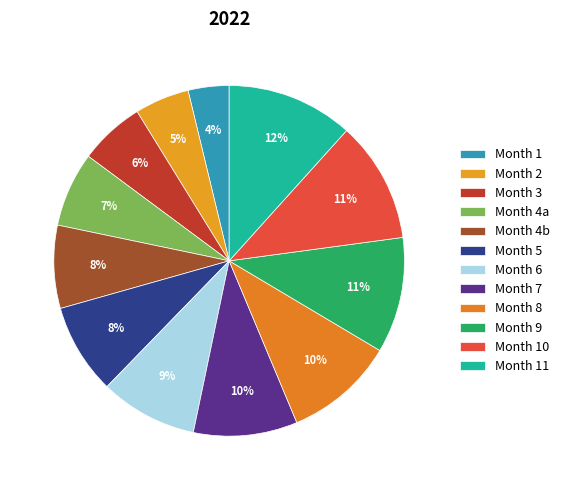

Count the number of slices in the pie.

12